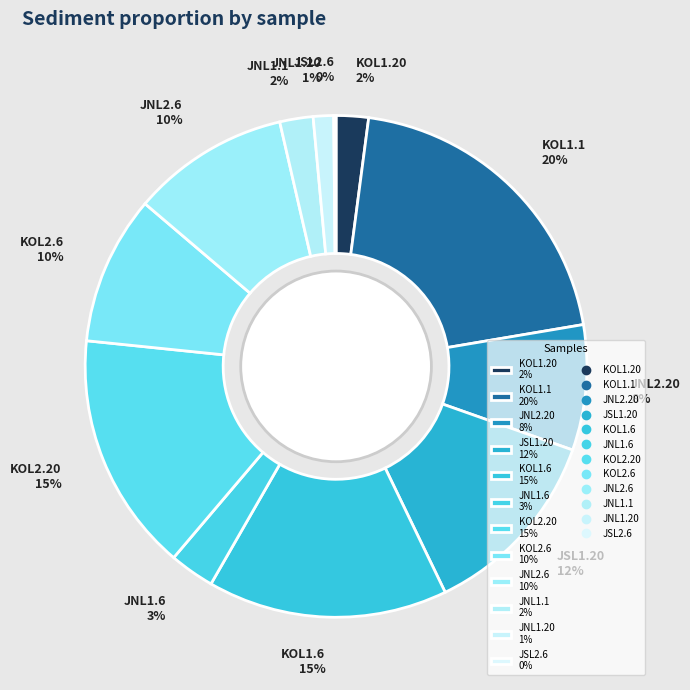

Is there a majority slice in this chart?

No